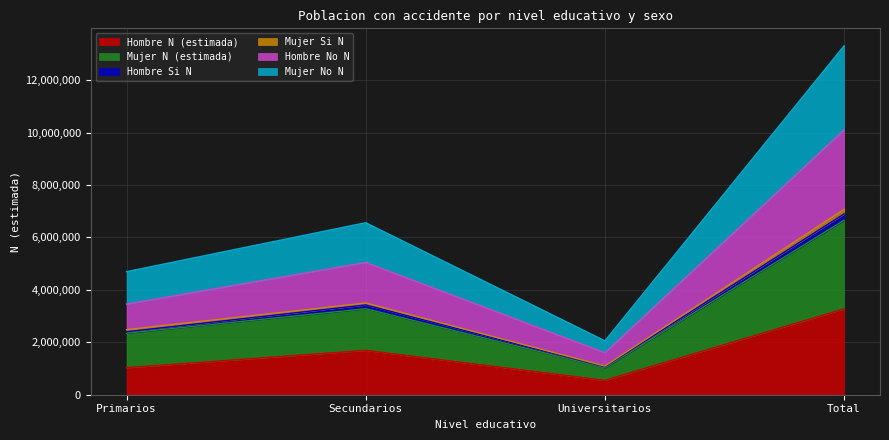

Between Primarios and Secundarios, which is larger?

Secundarios